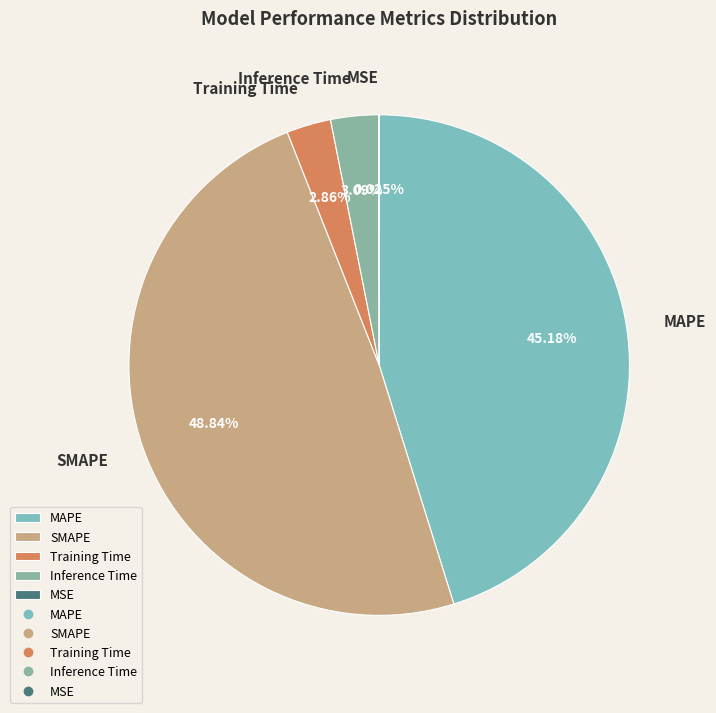

To the nearest percent, what is the difference between the largest and smallest slice percentages?

49%